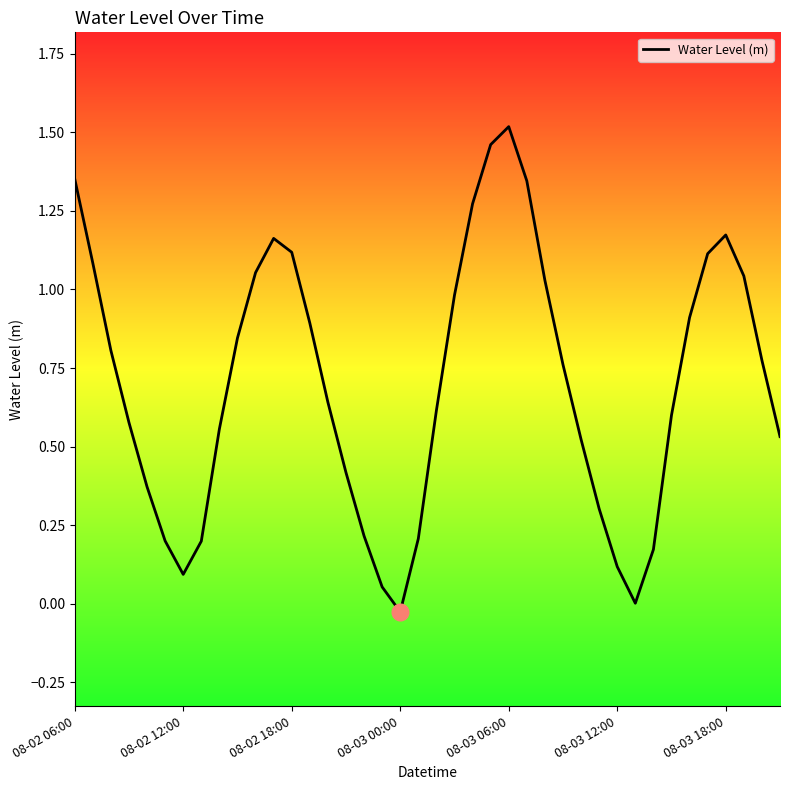

Where is the first local minimum?

08-02 12:00